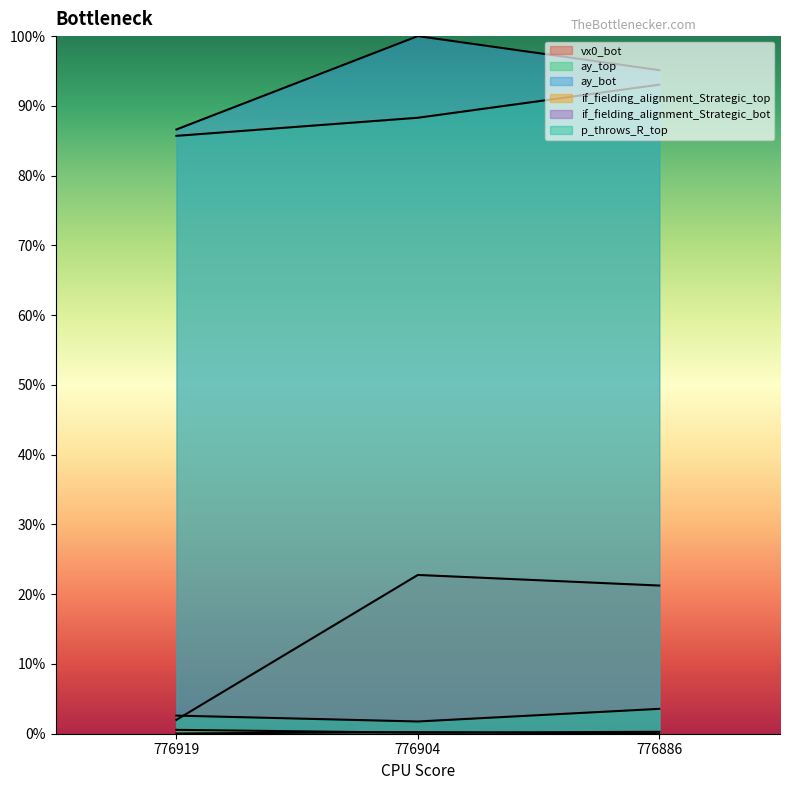

The ay_top series shows 0.9 at 776886. True or false?

True